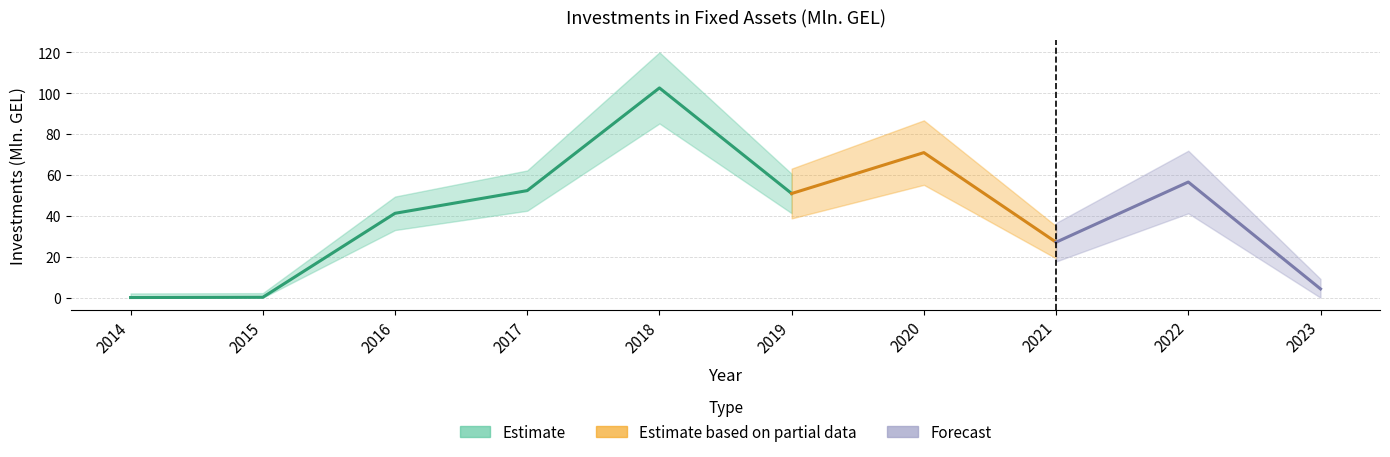

What is the average value?

40.7